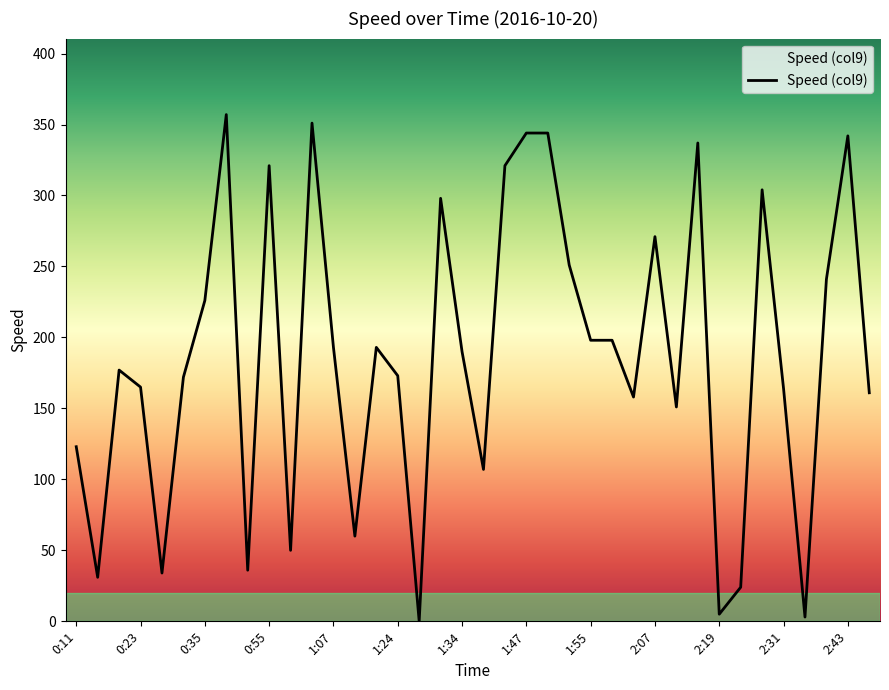

What is the difference between the maximum and minimum values?

357